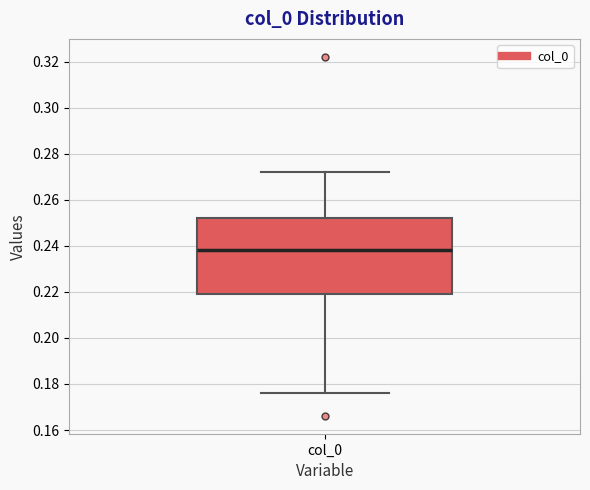

Where is the lower edge of the box for col_0 on the y-axis? The values are not printed on the chart, so give them approximately, as read against the axis.

0.220